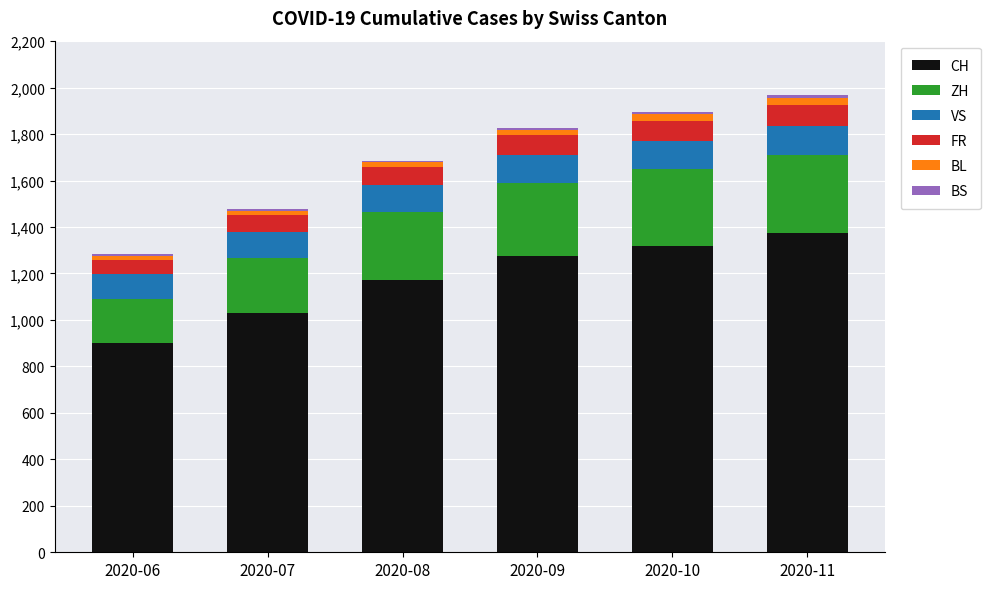

What is the total value across all series at 2020-08?

1686